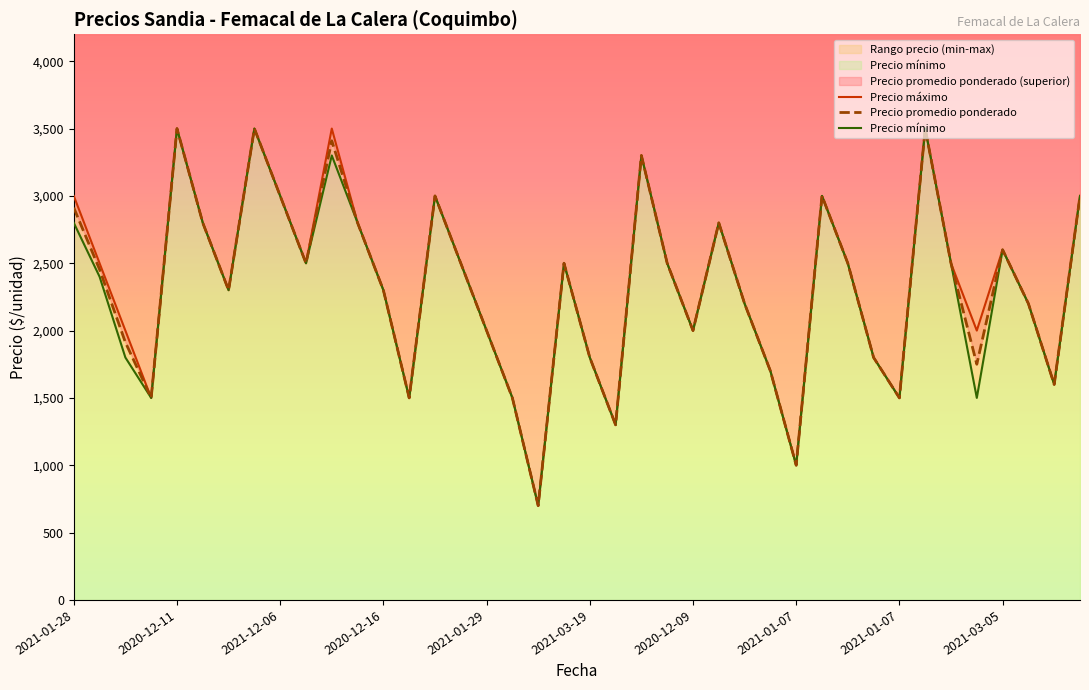

What is the label of the 8th point from the left?

2021-01-07